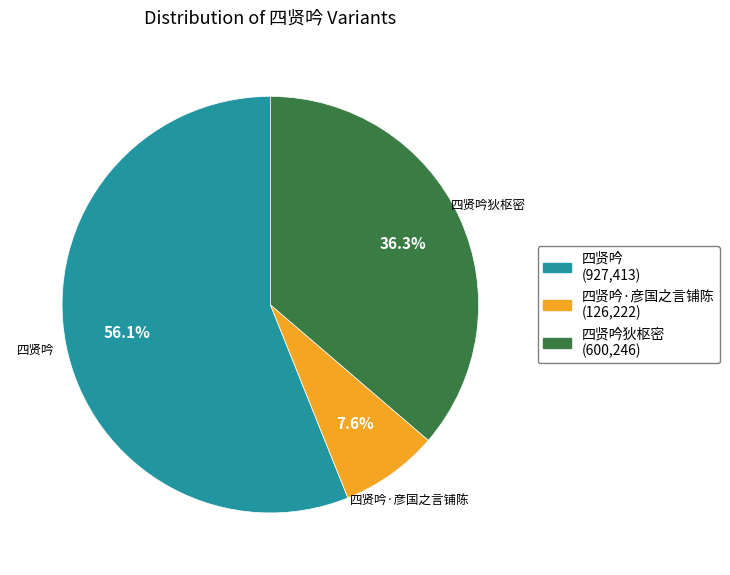

Does any single category account for the majority?

Yes